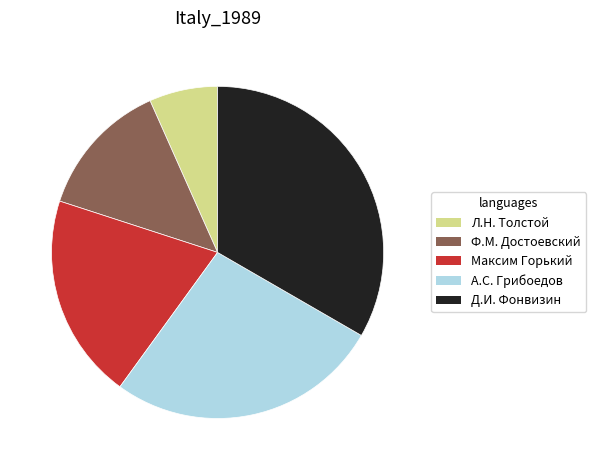

Is it true that Л.Н. Толстой is 7% of the pie?

True